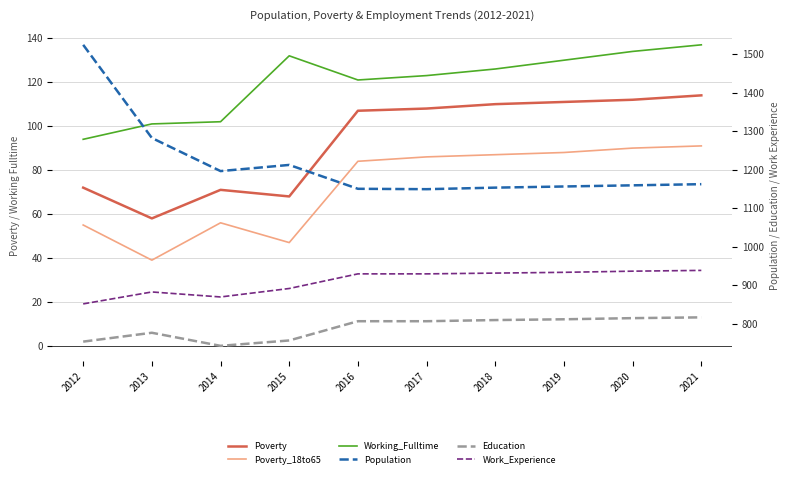

Reading left to right, transcribe all the data shown in this chart.

Poverty: 72	58	71	68	107	108	110	111	112	114
Poverty_18to65: 55	39	56	47	84	86	87	88	90	91
Working_Fulltime: 94	101	102	132	121	123	126	130	134	137
Population: 1524	1282	1196	1212	1150	1149	1153	1156	1159	1162
Education: 753	776	742	756	806	806	809	811	814	816
Work_Experience: 851	882	869	891	929	929	931	933	936	938